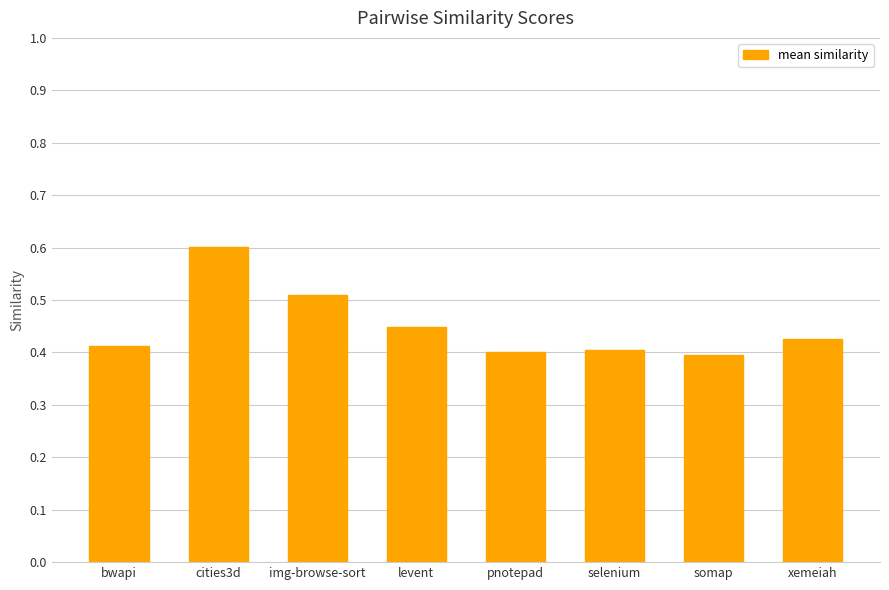

Between somap and bwapi, which is larger?

bwapi